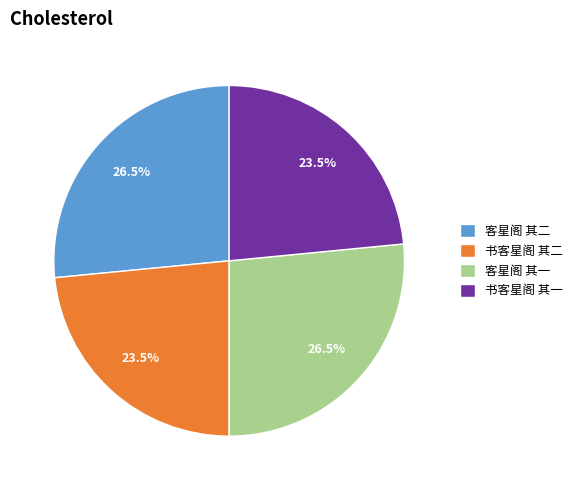

What percentage is NOT represented by 书客星阁 其一?

76.5%